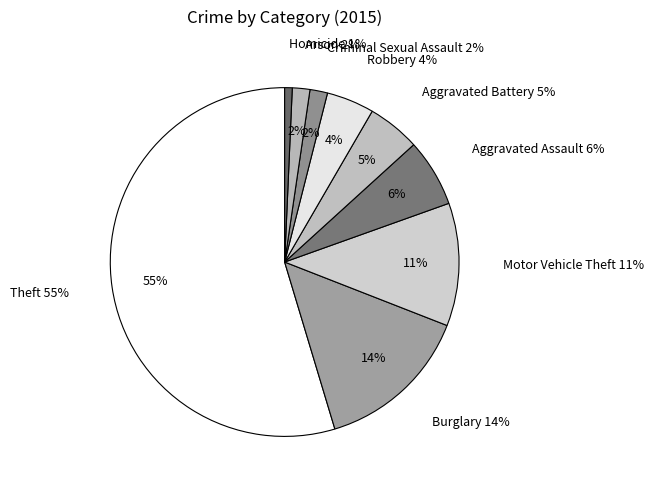

Combined, what portion of the pie is Aggravated Battery and Burglary?

19.3%